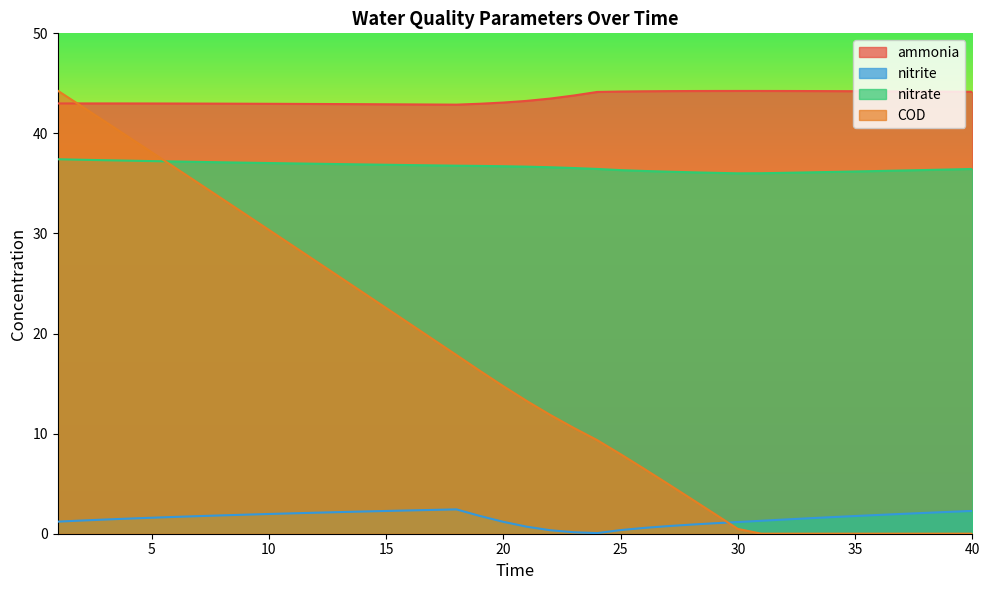

List the series in order of their peak value, highest first.

COD, ammonia, nitrate, nitrite